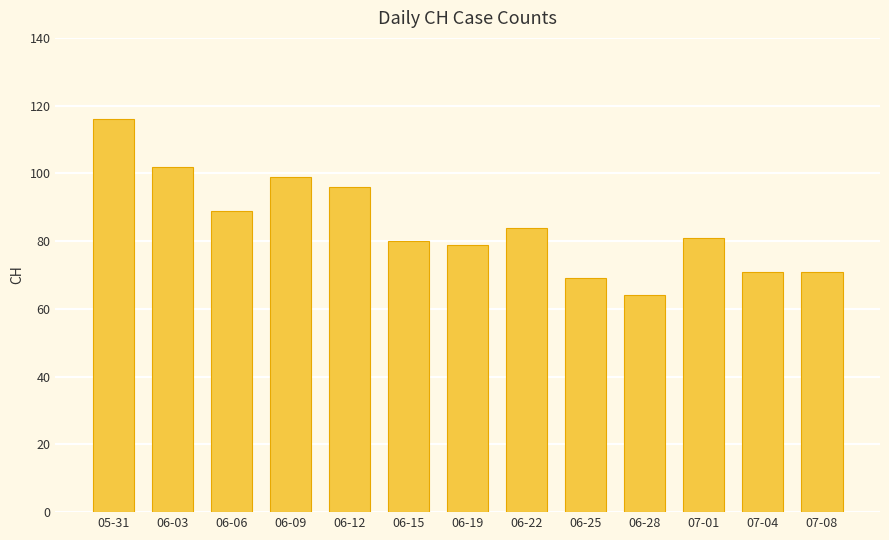

Is it true that the value at 06-12 is 50?

False